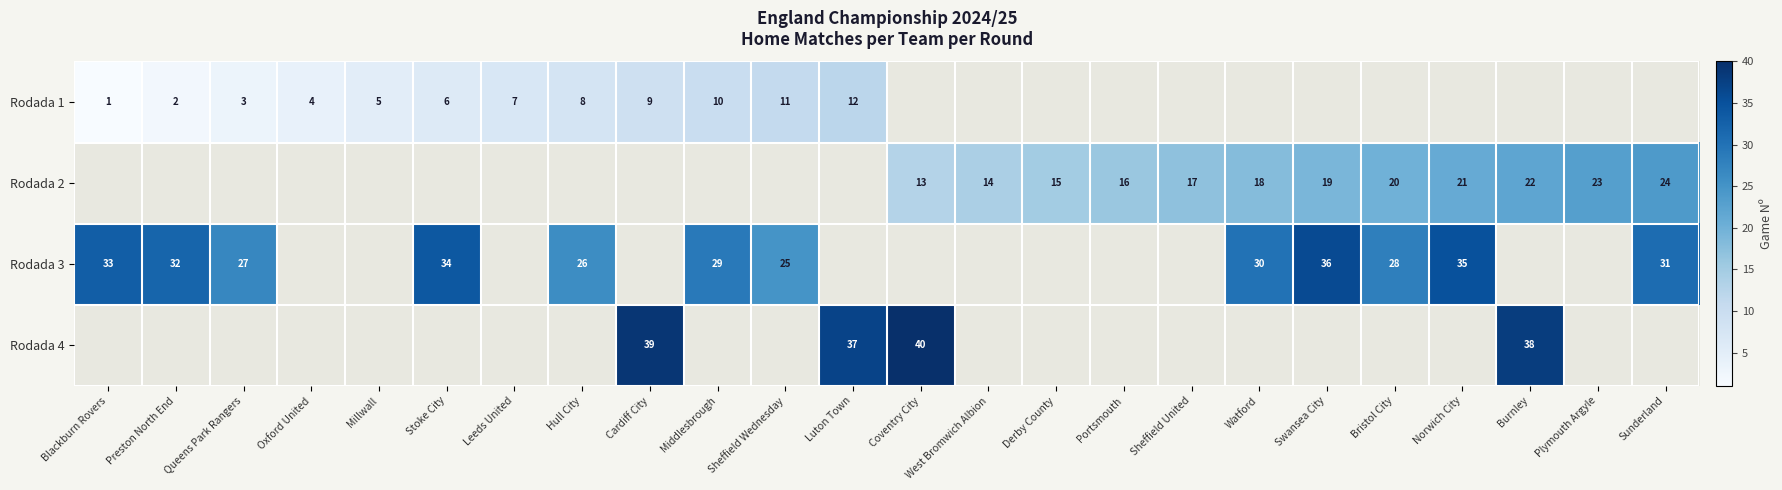

At how many categories does at least one series exceed 13?

21